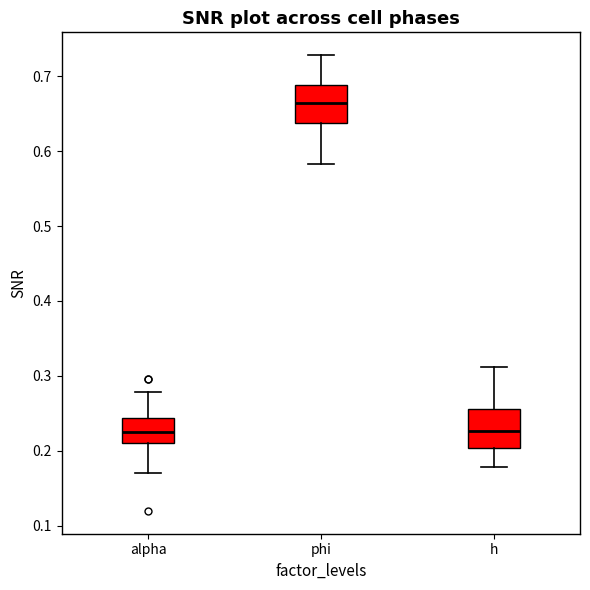

Where does the lower whisker of the box for h end on the y-axis? The values are not printed on the chart, so give them approximately, as read against the axis.

0.18